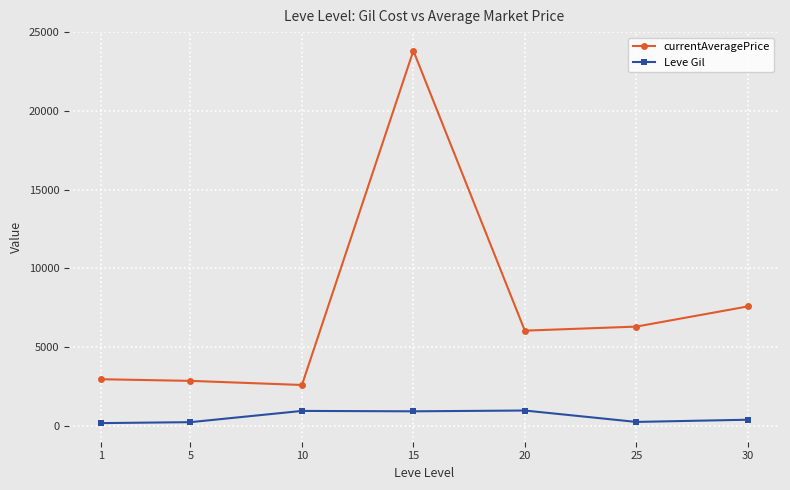

List the series in order of their overall mean, highest first.

currentAveragePrice, Leve Gil